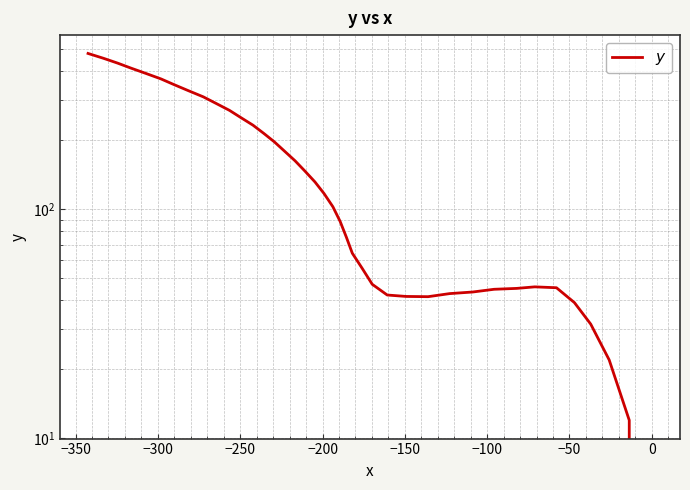

How many series are shown in this chart?

1